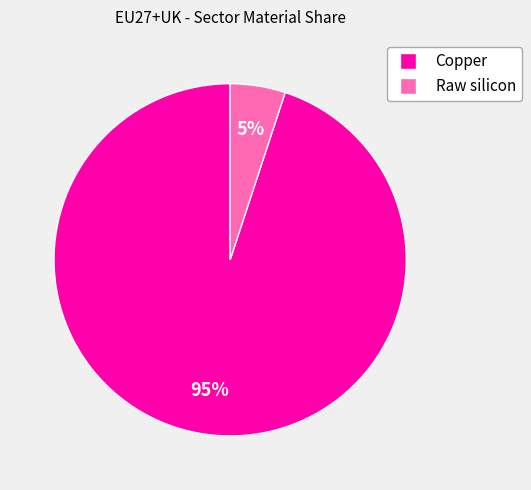

To the nearest percent, what is the difference between the largest and smallest slice percentages?

90%